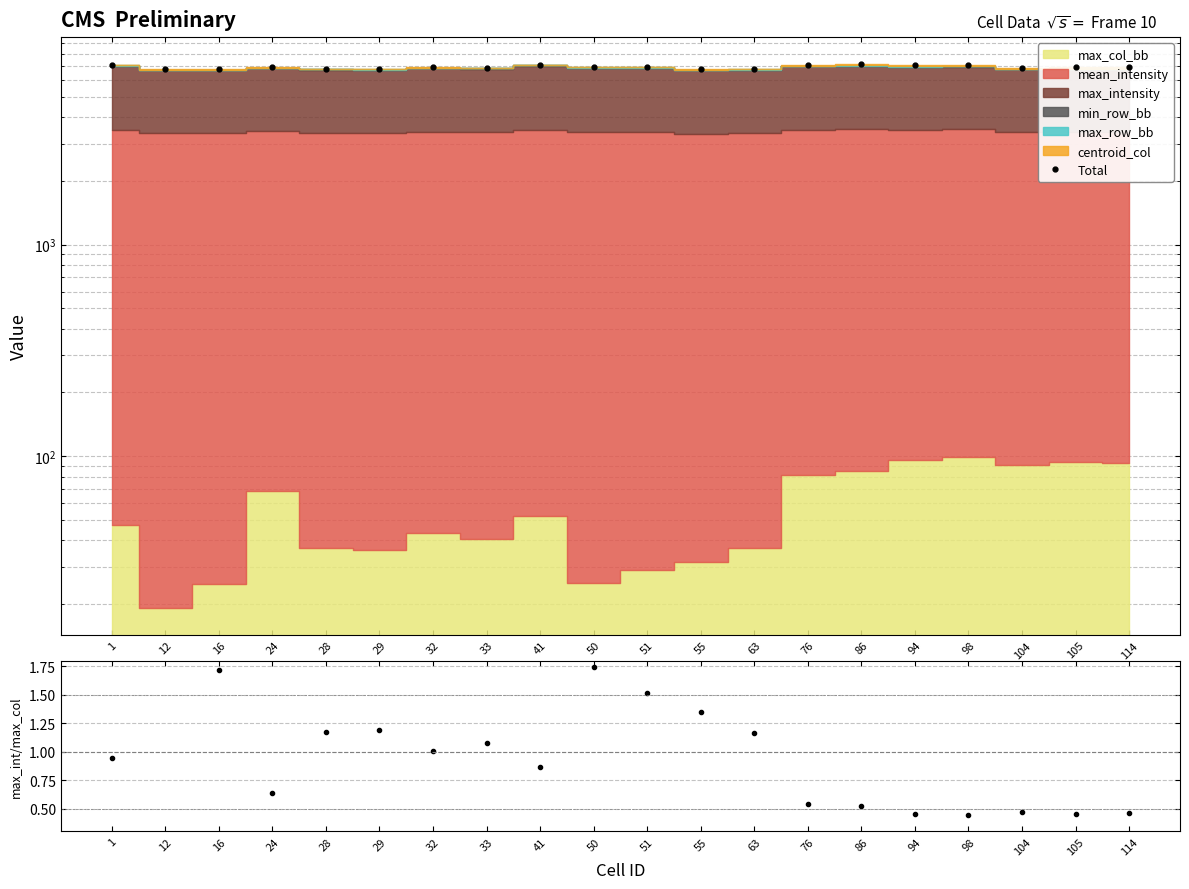

What is the sum of all Total values?

138321.8